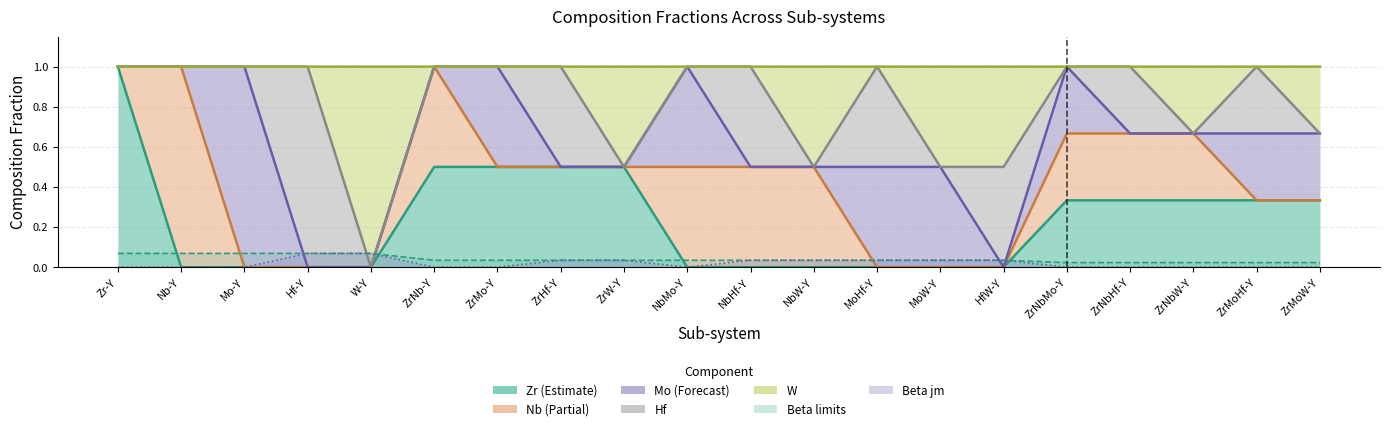

Rank the categories by Zr value from highest to lowest.

Zr-Y, ZrNb-Y, ZrMo-Y, ZrHf-Y, ZrW-Y, ZrNbMo-Y, ZrNbHf-Y, ZrNbW-Y, ZrMoHf-Y, ZrMoW-Y, Nb-Y, Mo-Y, Hf-Y, W-Y, NbMo-Y, NbHf-Y, NbW-Y, MoHf-Y, MoW-Y, HfW-Y